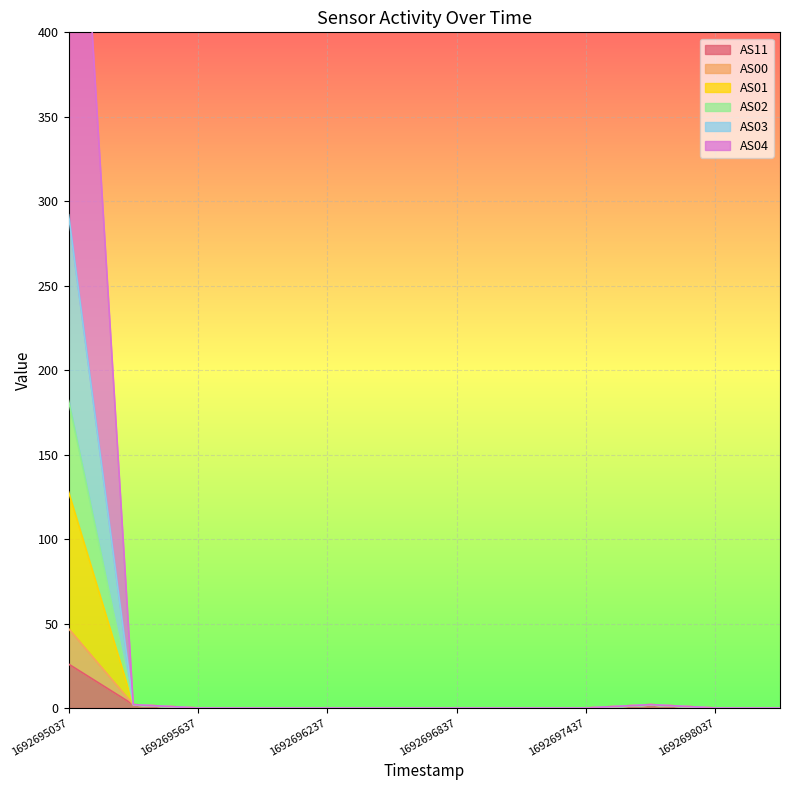

At which category does the chart reach its peak across all series?

1692695037